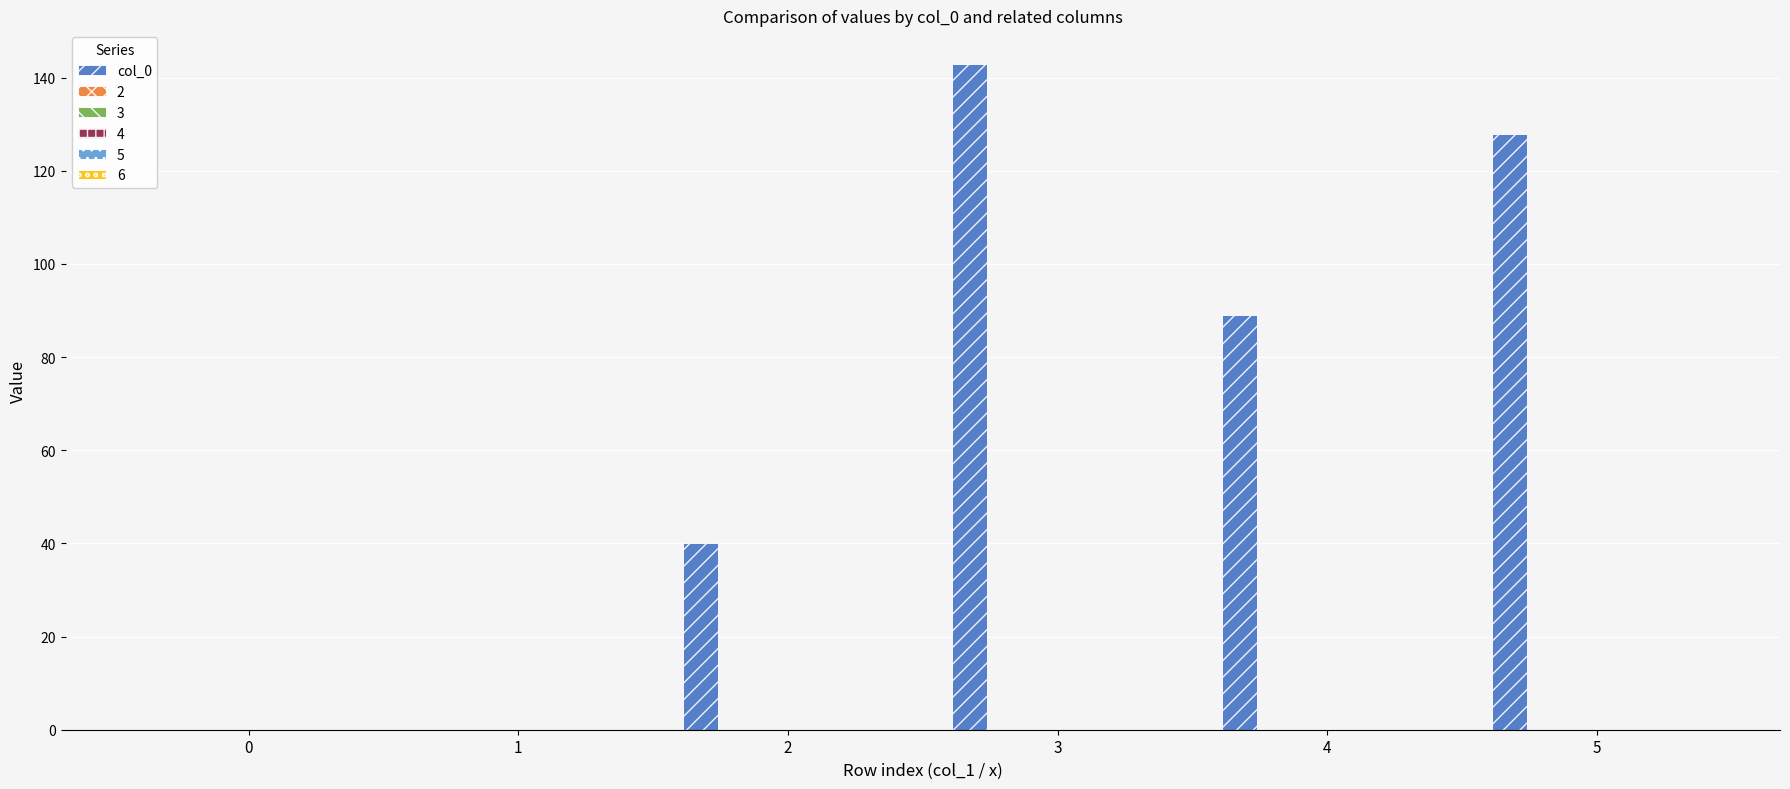

What is the sum of all values?

400